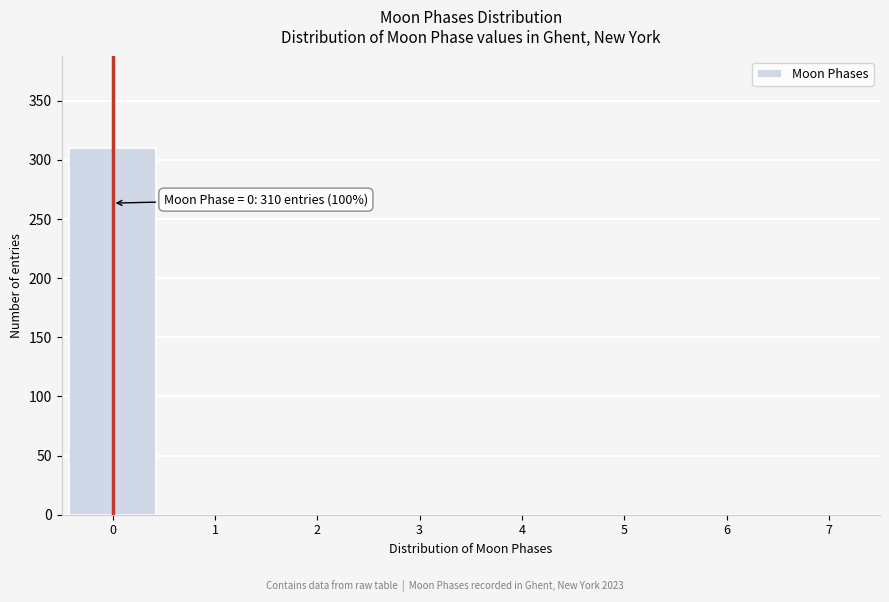

Over which range of the x-axis is the bar tallest?

-0.5 to 0.5